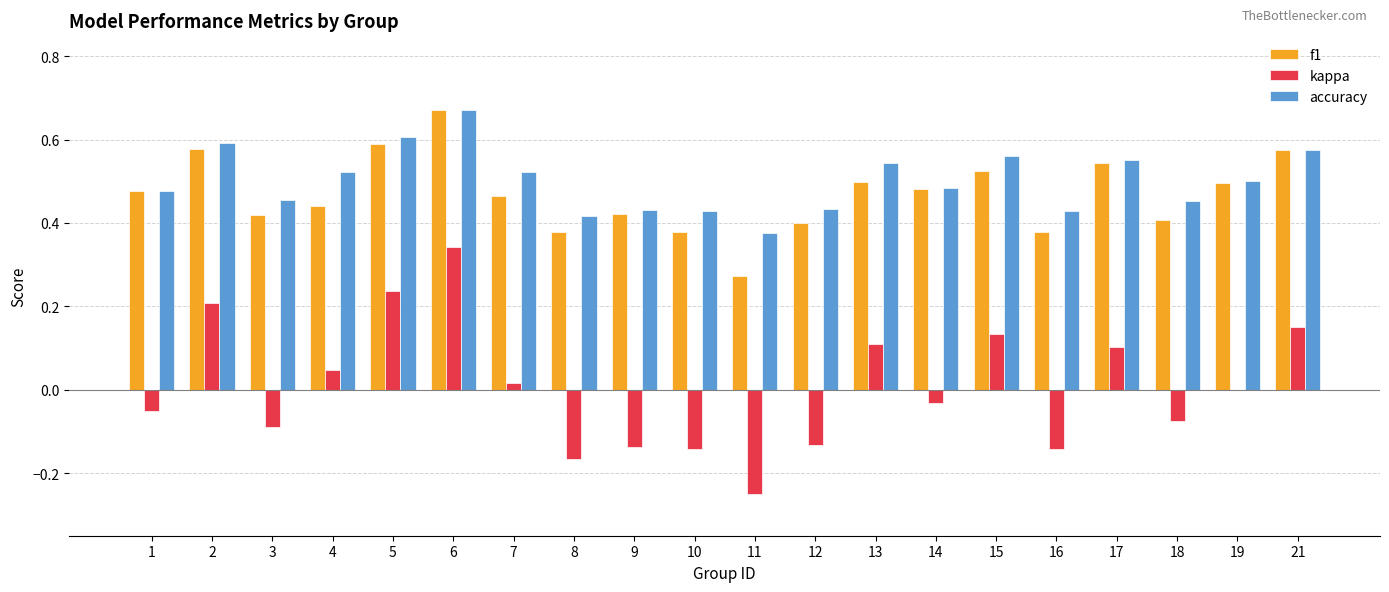

Is it true that accuracy equals 0.5 at 4?

True